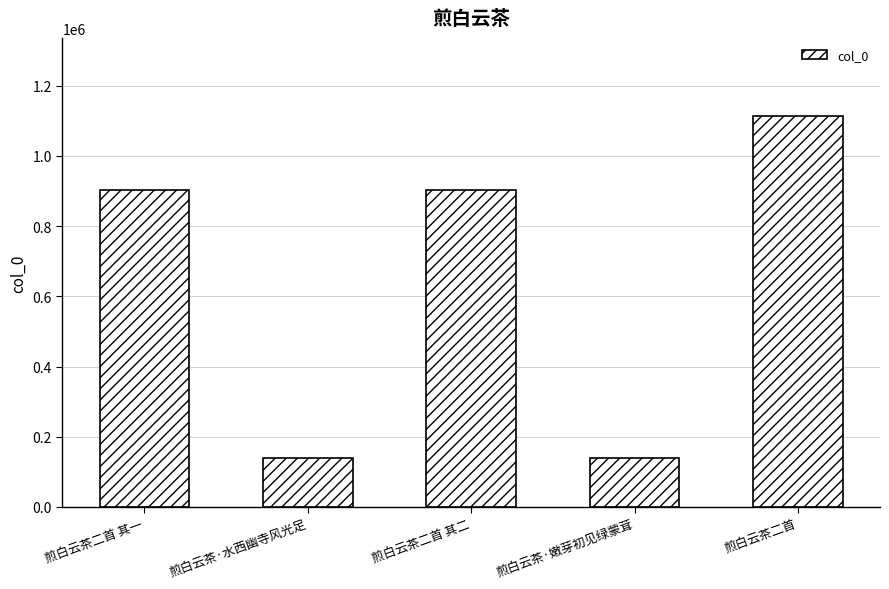

True or false: the data shows 661930 at 煎白云茶二首.

False